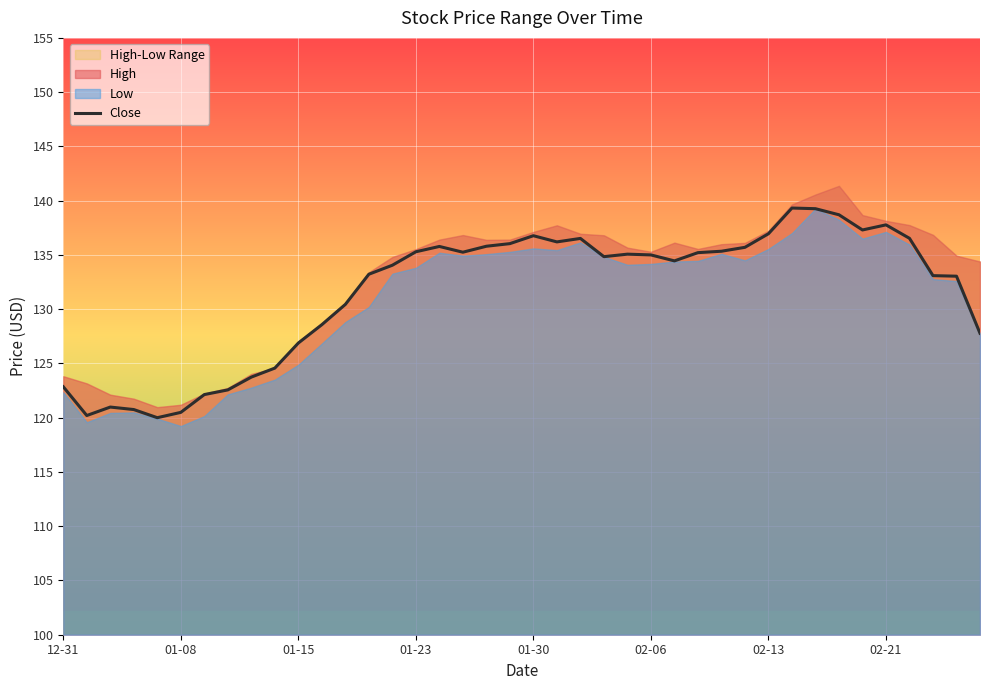

What is the highest value of the Close series?

139.3